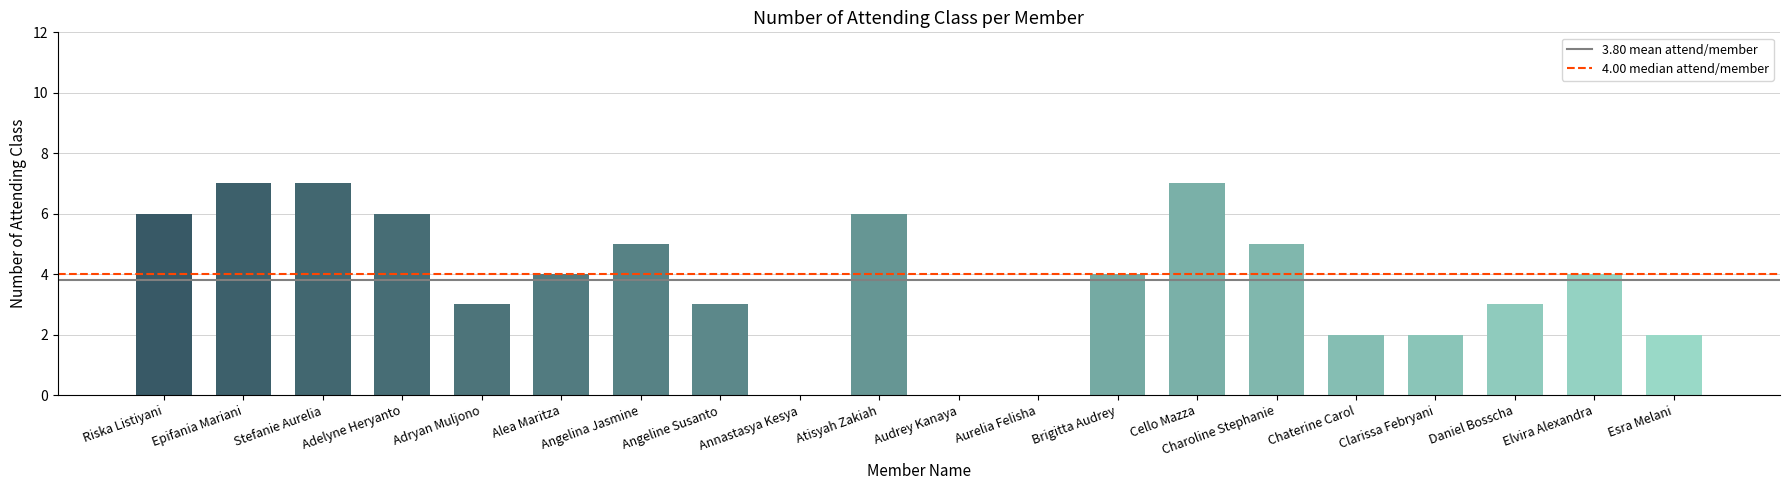

At which label does 4.00 median attend/member reach its minimum?

Riska Listiyani